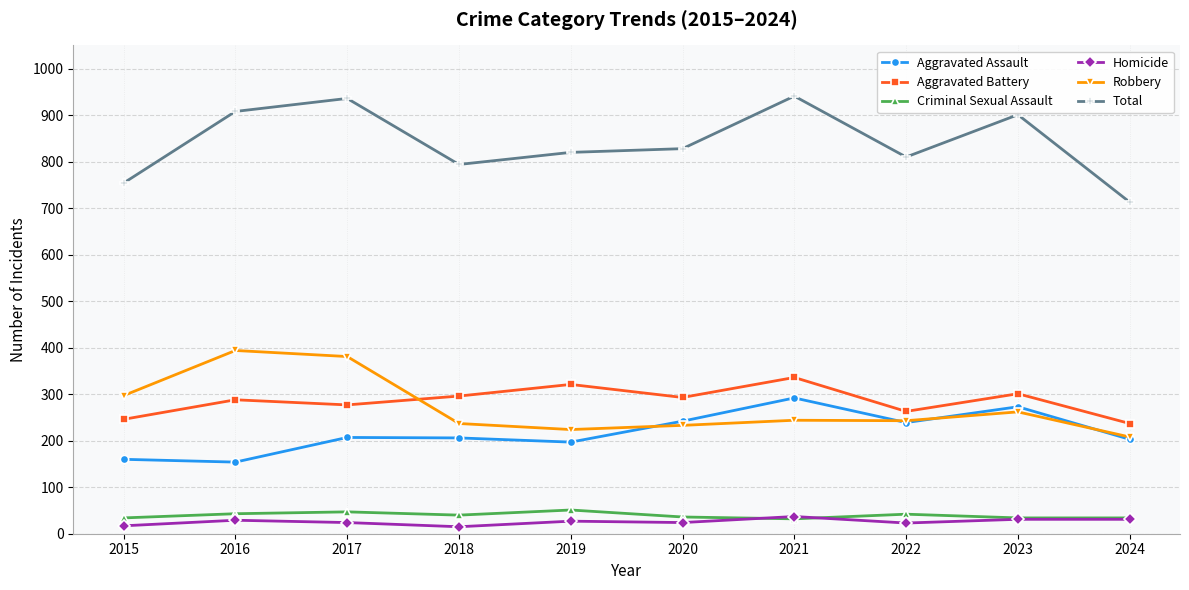

What is the maximum value for Aggravated Battery?

336